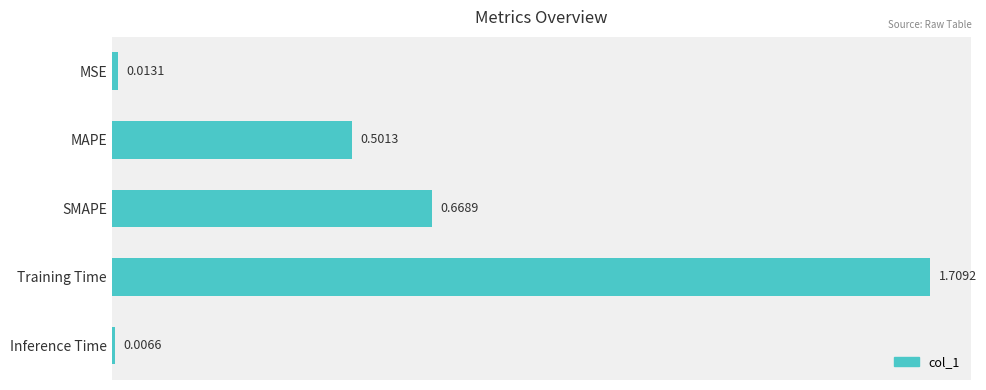

What is the label of the 5th bar from the top?

Inference Time